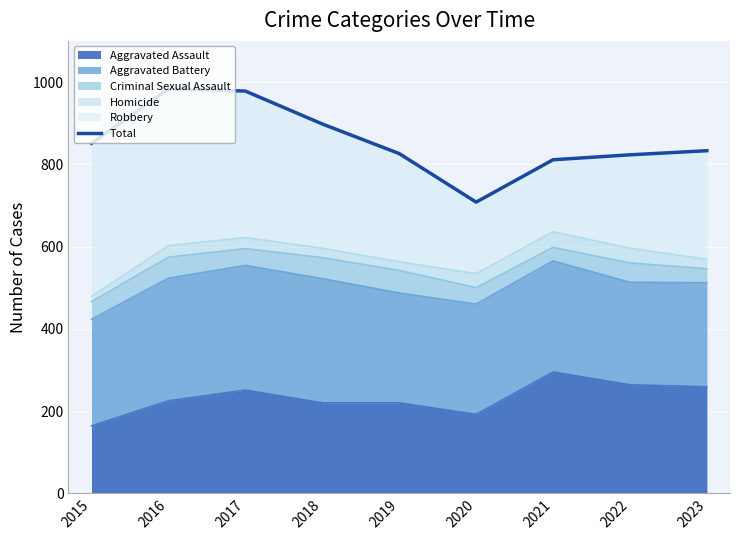

What is the change in value from 2019 to 2023?

+7